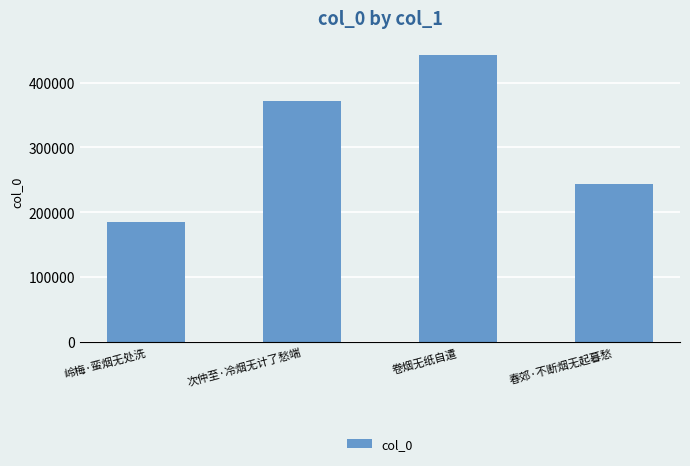

What is the value of the 3rd bar from the left?

441642